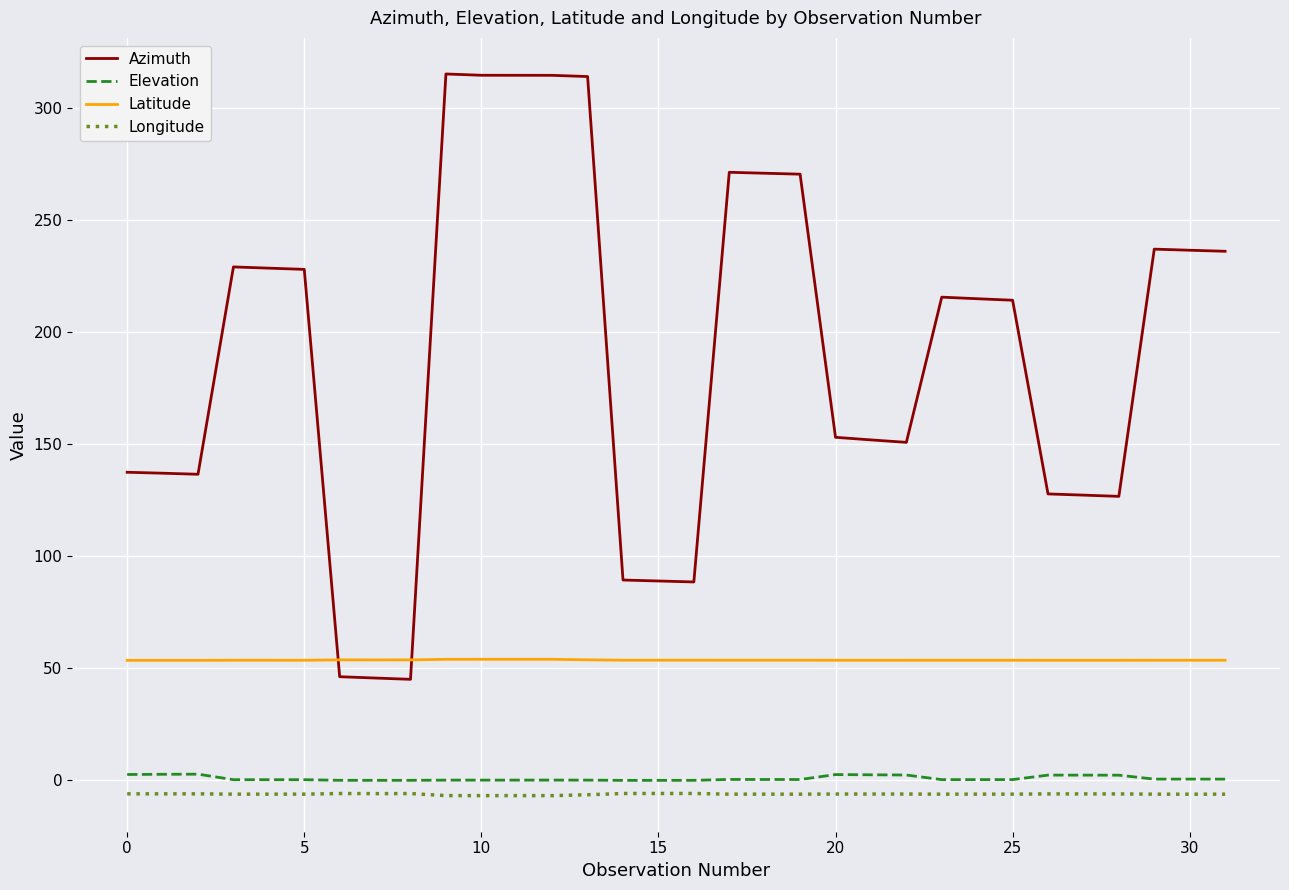

Which series has the largest total across all categories?

Azimuth